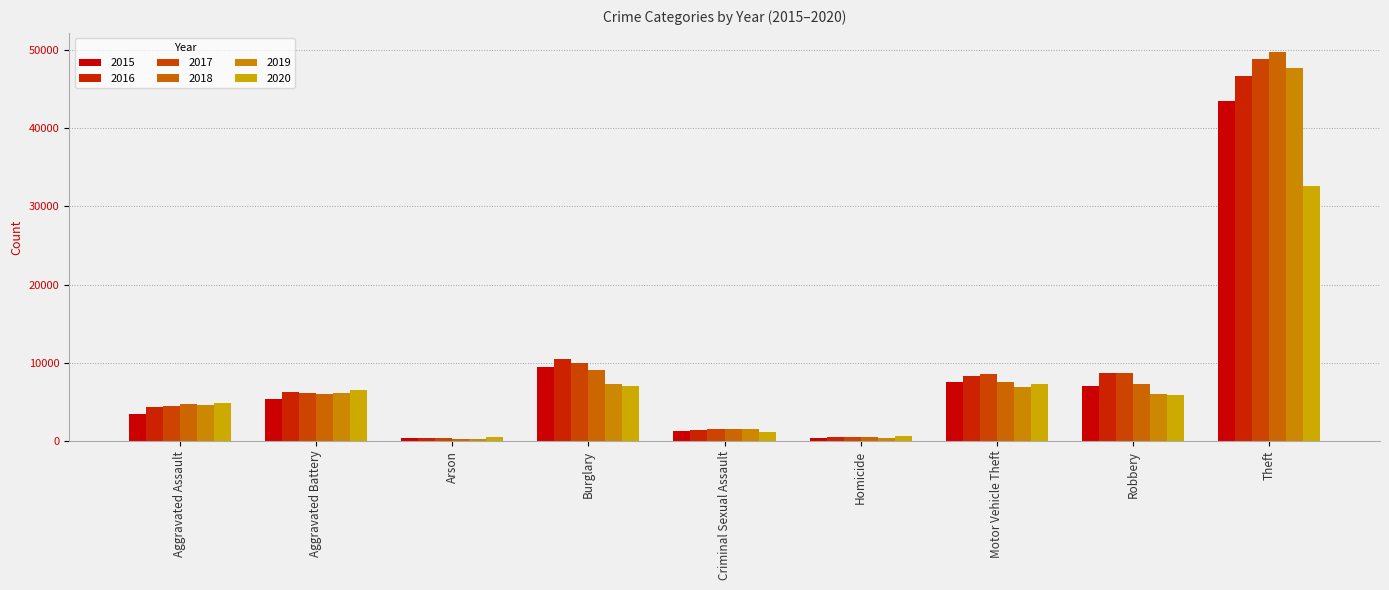

What is the maximum value for 2020?

32580